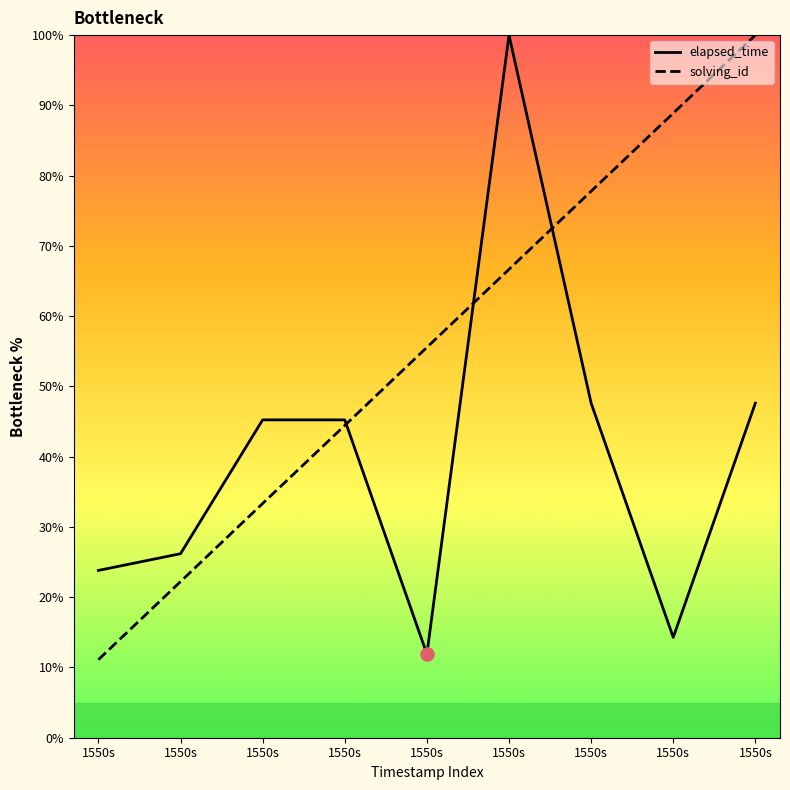

Which series has the largest Y range (max minus min)?

solving_id